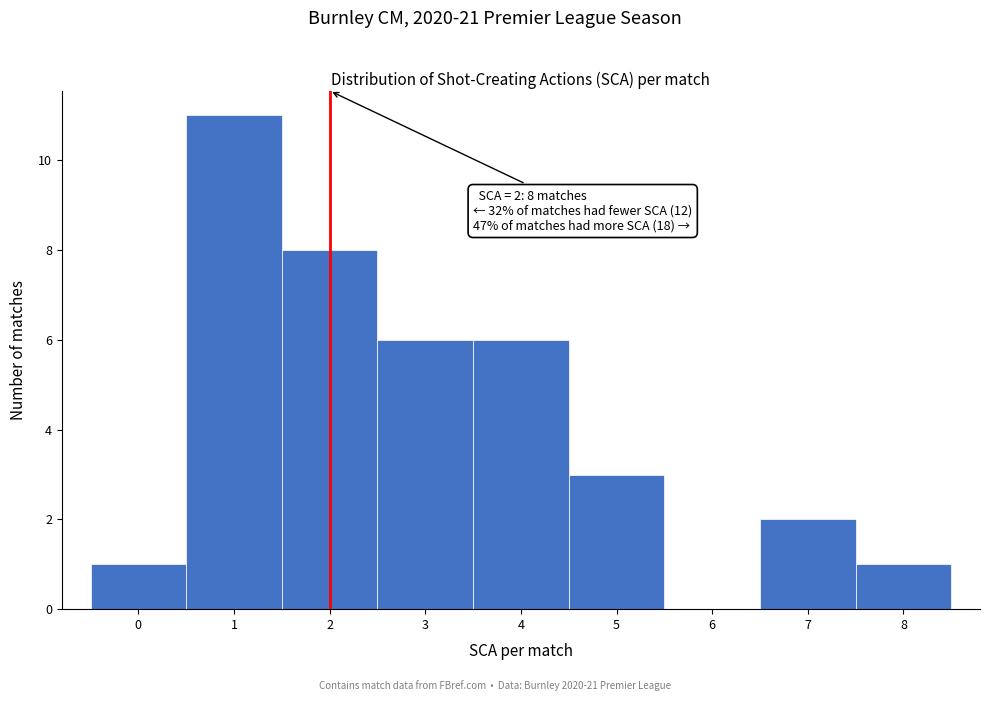

Over which range of the x-axis is the bar tallest?

0.5 to 1.5